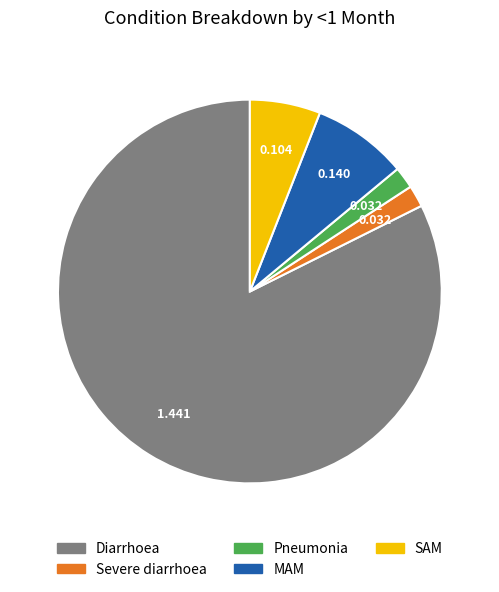

What is the largest slice in the pie chart?

Diarrhoea